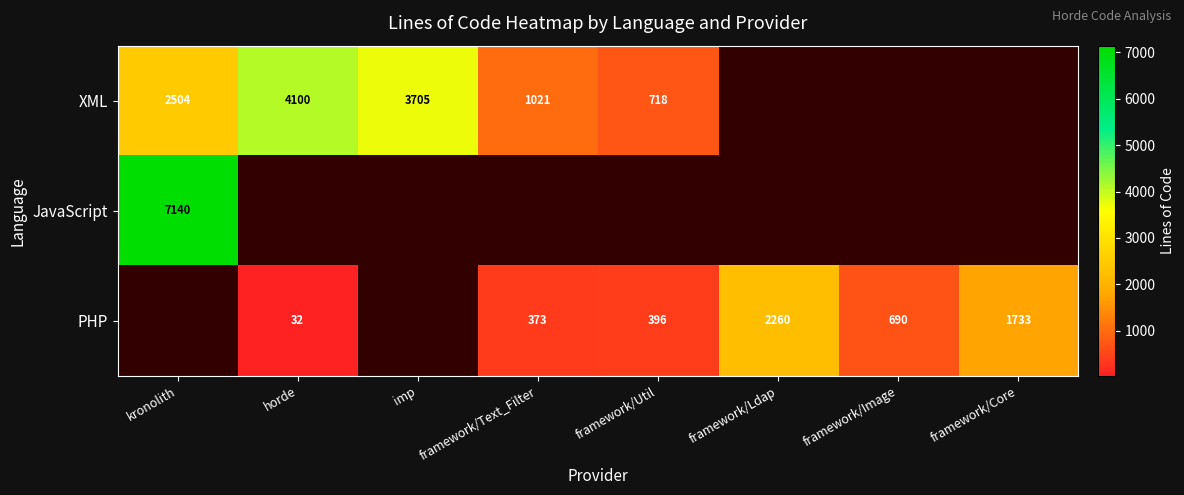

The PHP series shows 150 at framework/Util. True or false?

False